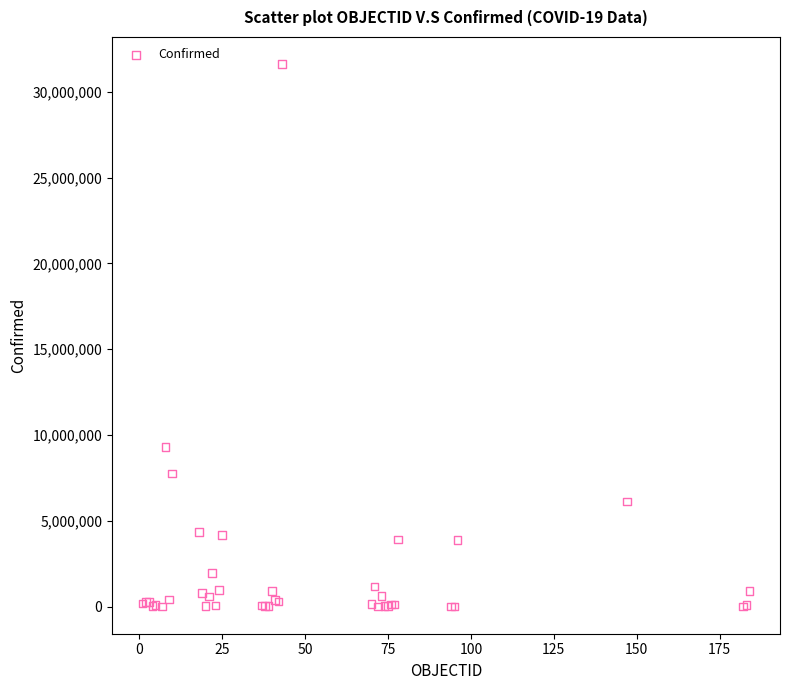

What Y value in the scatter plot is closest to 15809594?

9313453